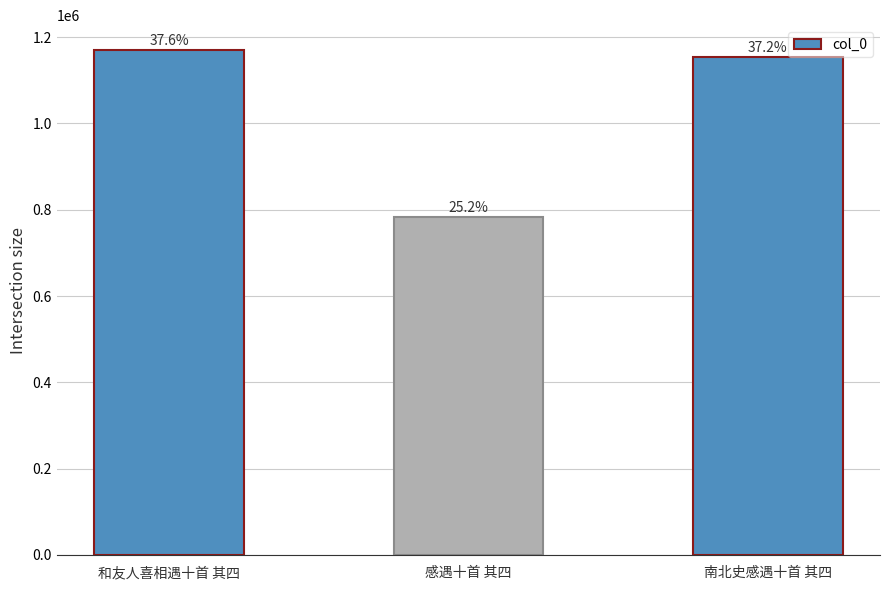

Is it true that the value at 南北史感遇十首 其四 is 1154546?

True